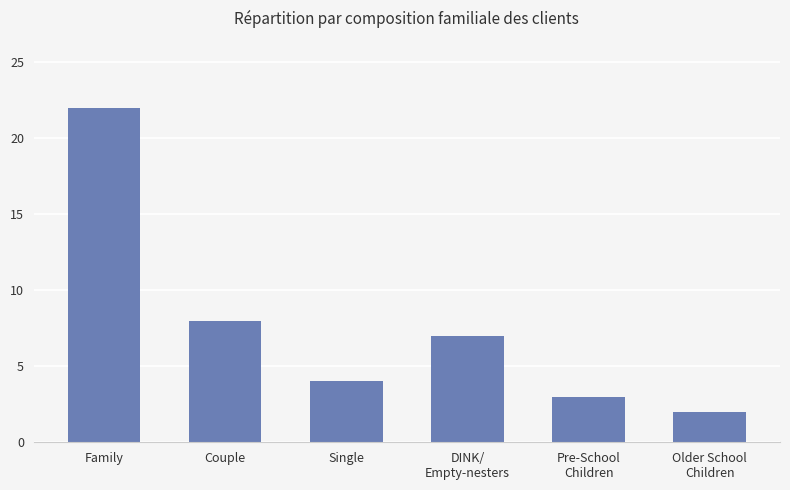

What is the difference between the second highest and minimum values?

6